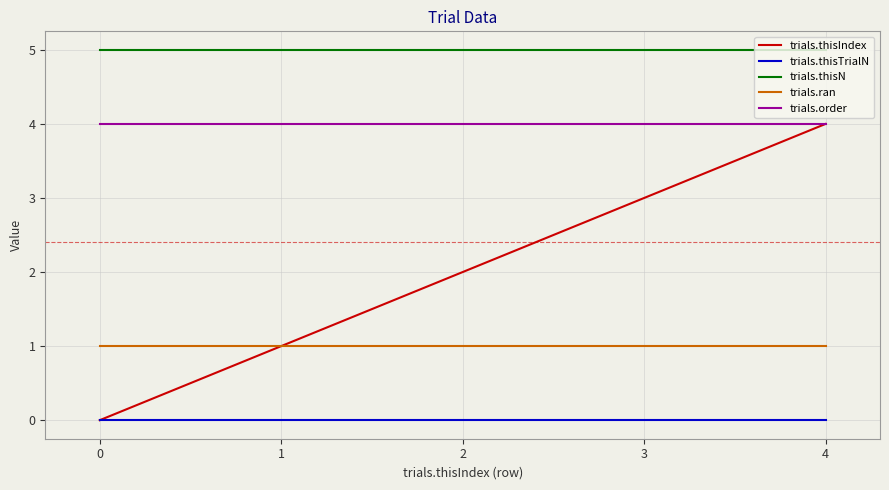

Which series has the widest spread of values?

trials.thisIndex